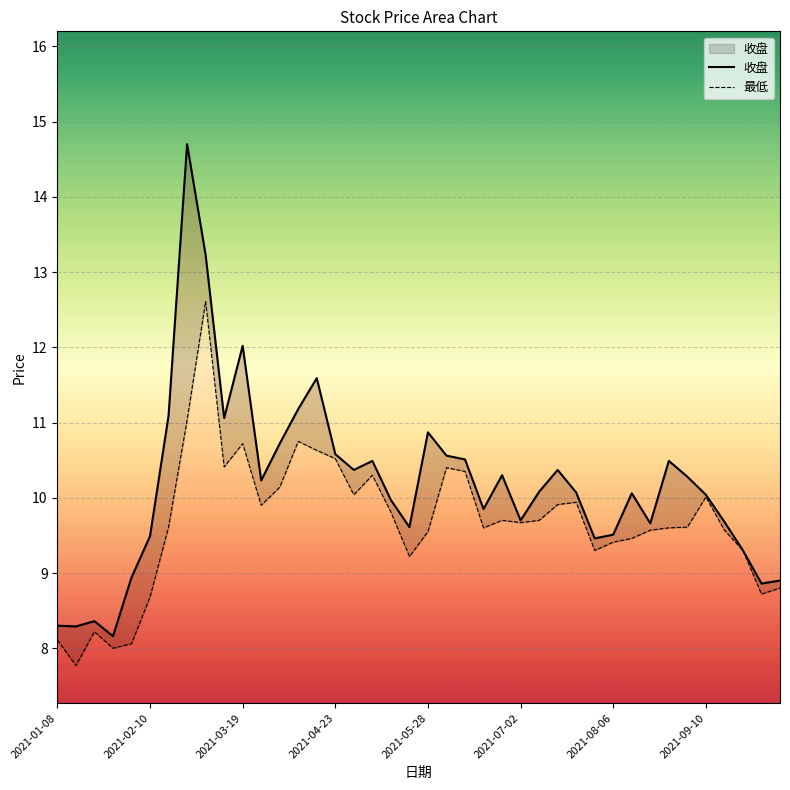

What is the average value of the 最低 series?

9.7